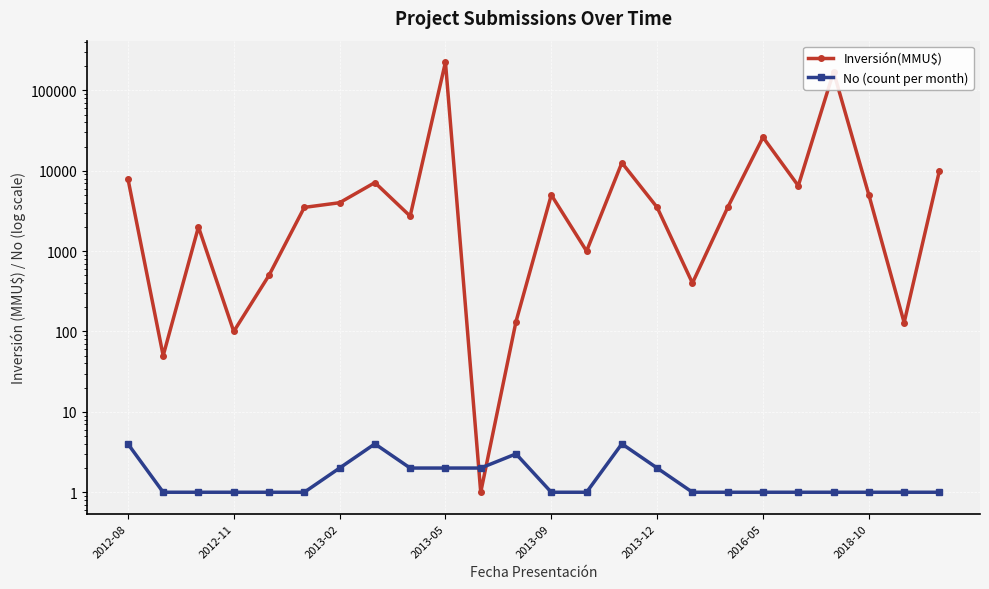

What is the value of the Inversión(MMU$) point at the 10th from the left?

224250